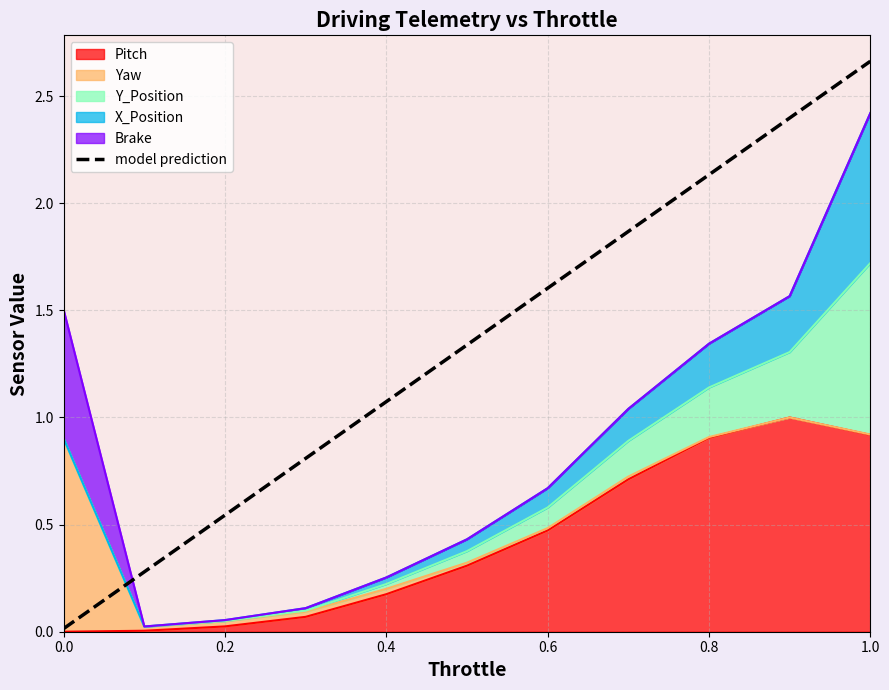

The value at 0.0 is 0.0. True or false?

True